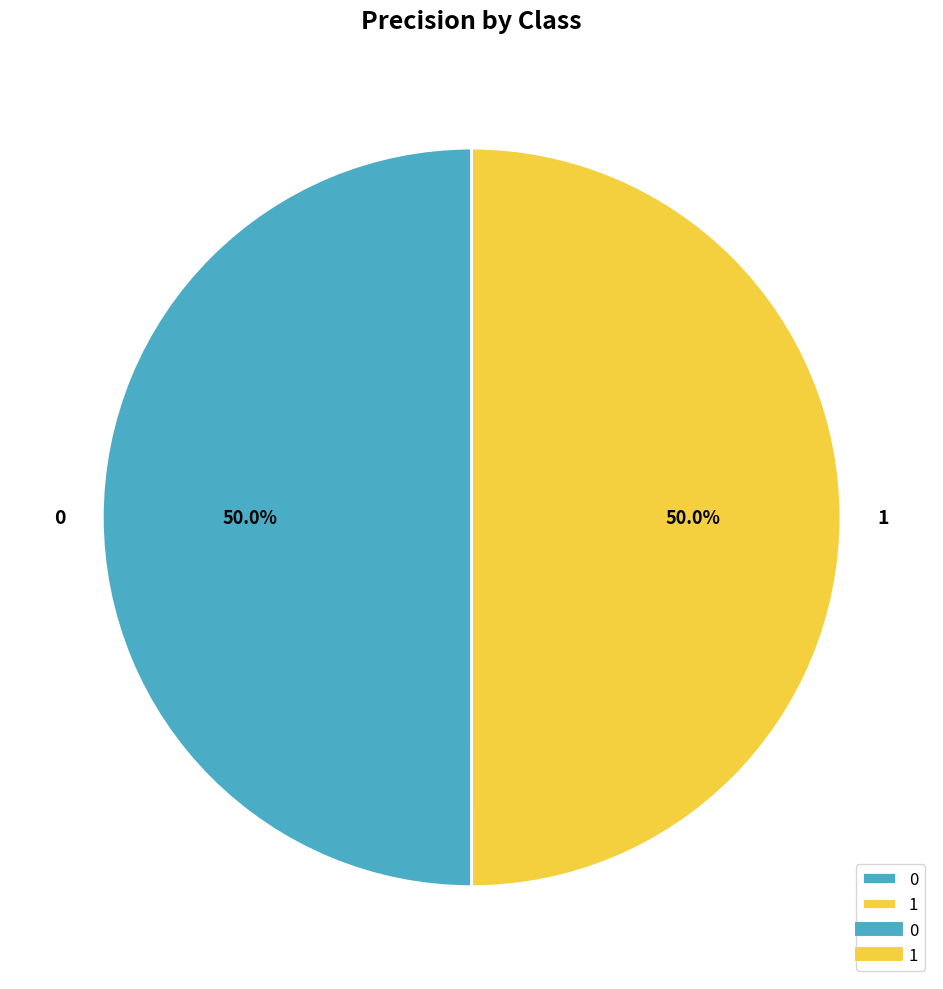

True or false: 1 accounts for 44% of the total.

False